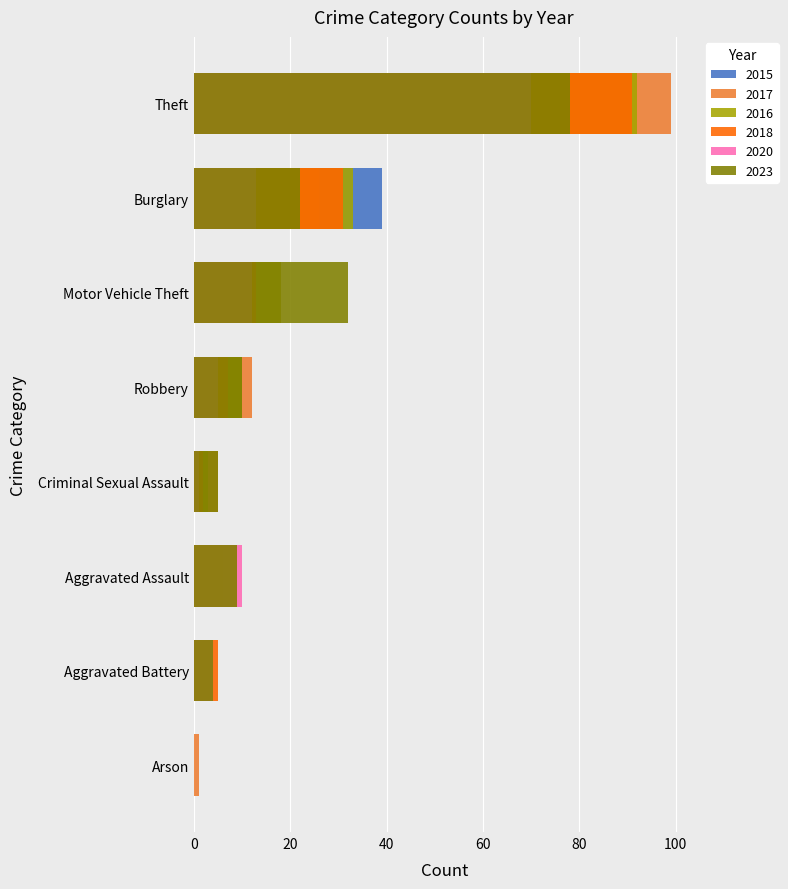

Which category has the lowest value in the 2016 series?

Arson